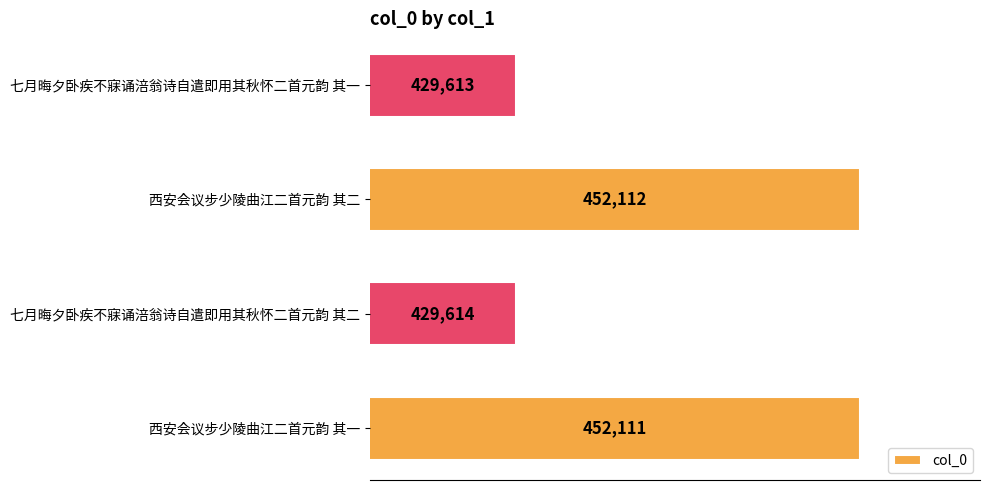

What is the difference between the maximum and minimum values?

22499